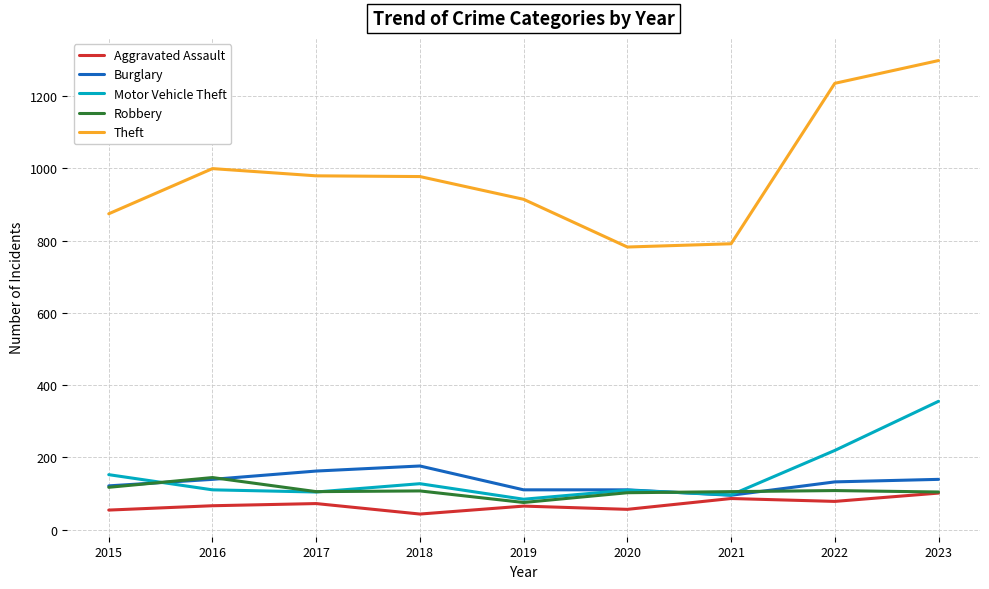

What is the spread (max minus min) of values at 2021?

705